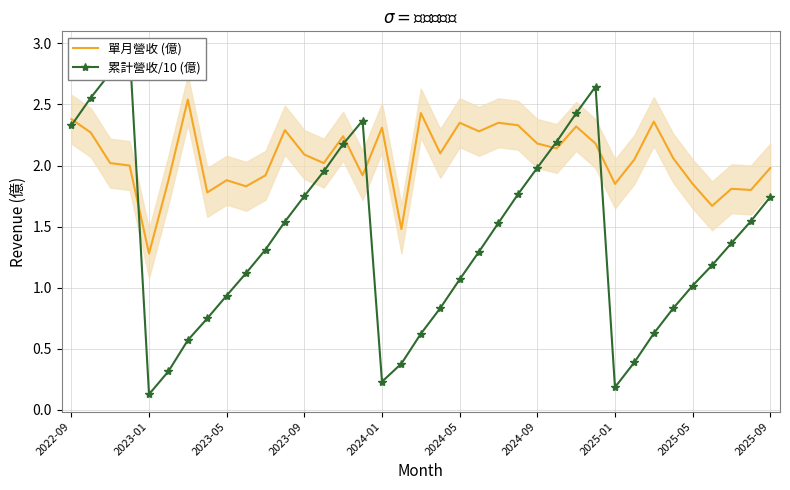

The 單月營收 (億) series shows 2.3 at 2024-01. True or false?

True